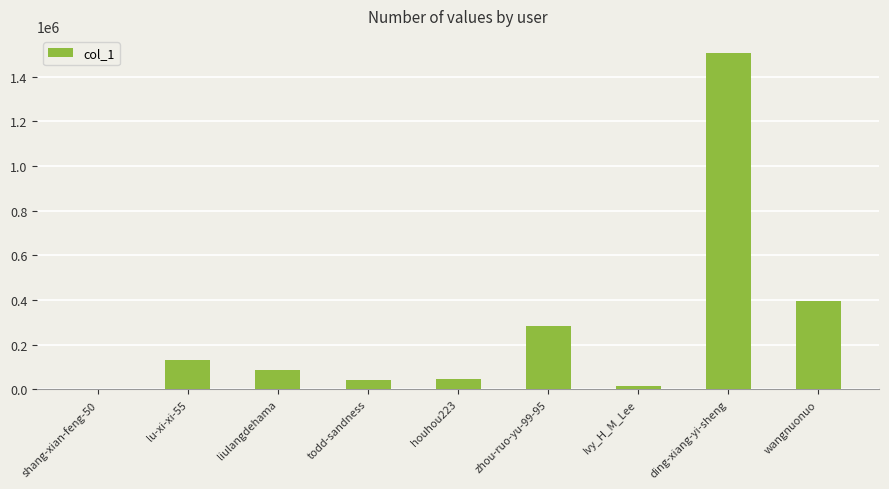

What is the ratio of the value at lu-xi-xi-55 to the value at liulangdehama?

1.5